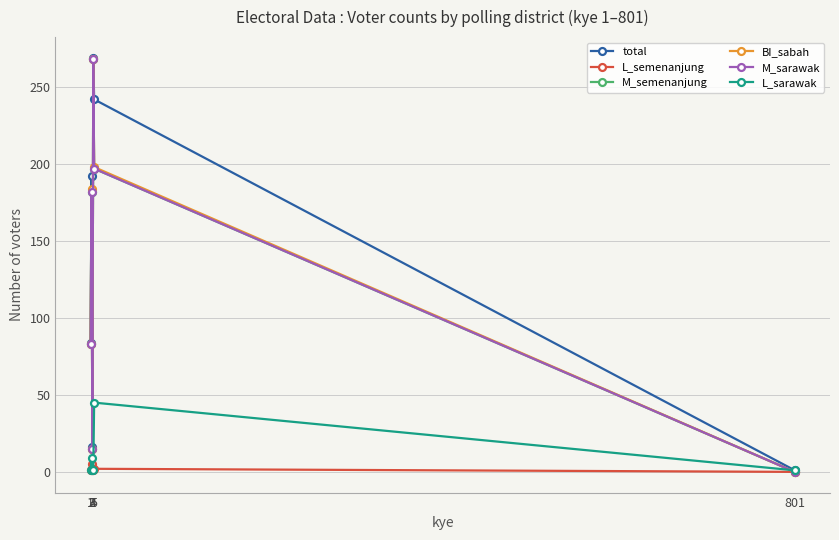

Where is BI_sabah nearest to the value 134?

2